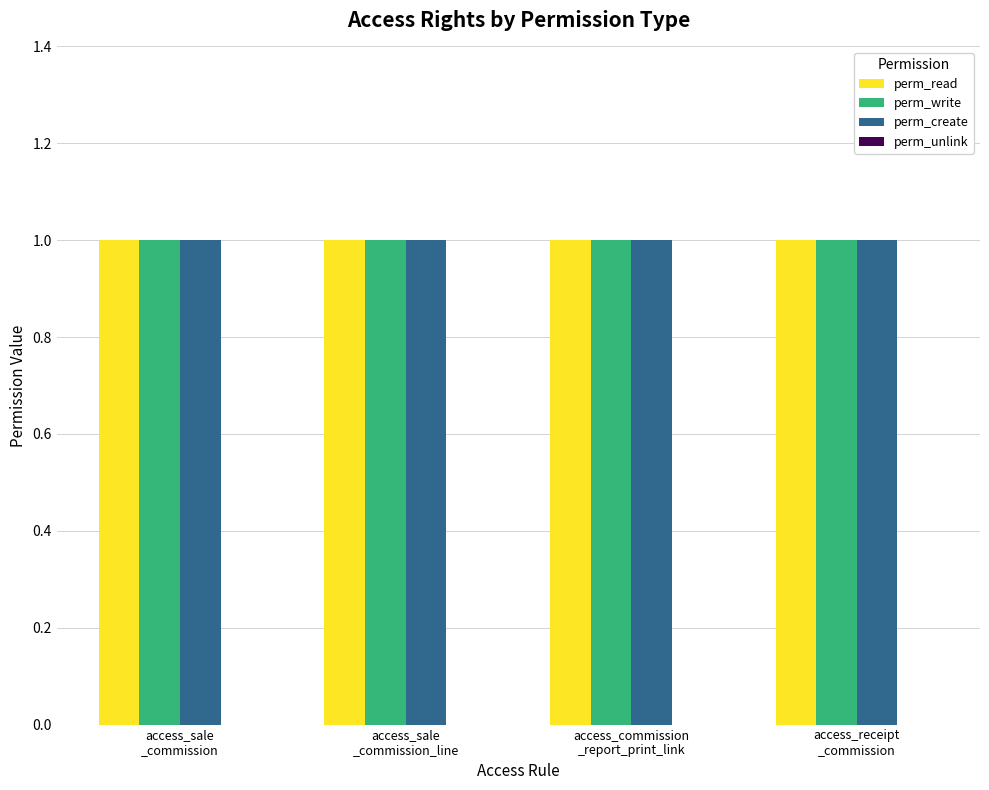

Is the value of perm_unlink at access_sale
_commission greater than the value of perm_write at access_sale
_commission?

No